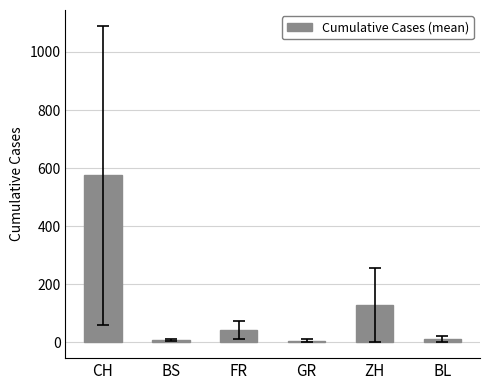

What is the ratio of the value at CH to the value at ZH?

4.5